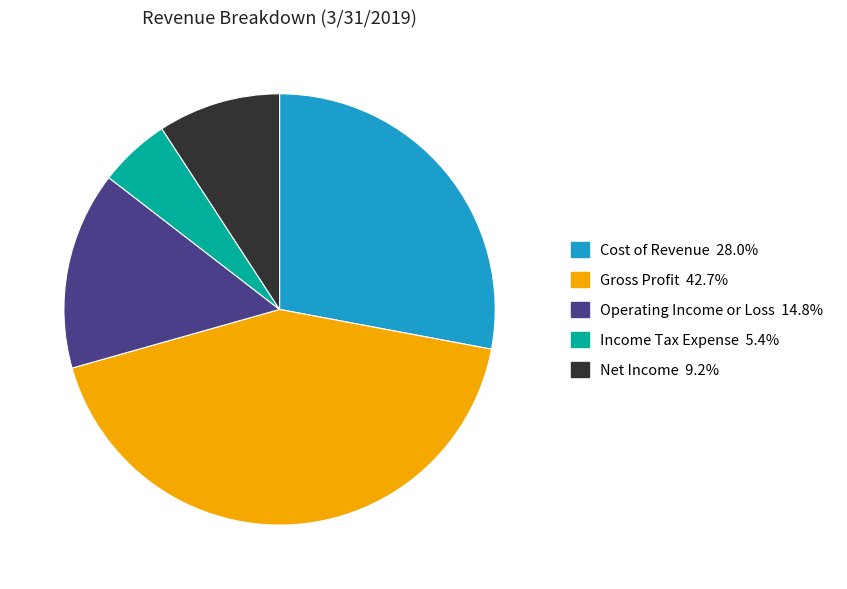

Does Net Income represent more than half of the total?

No